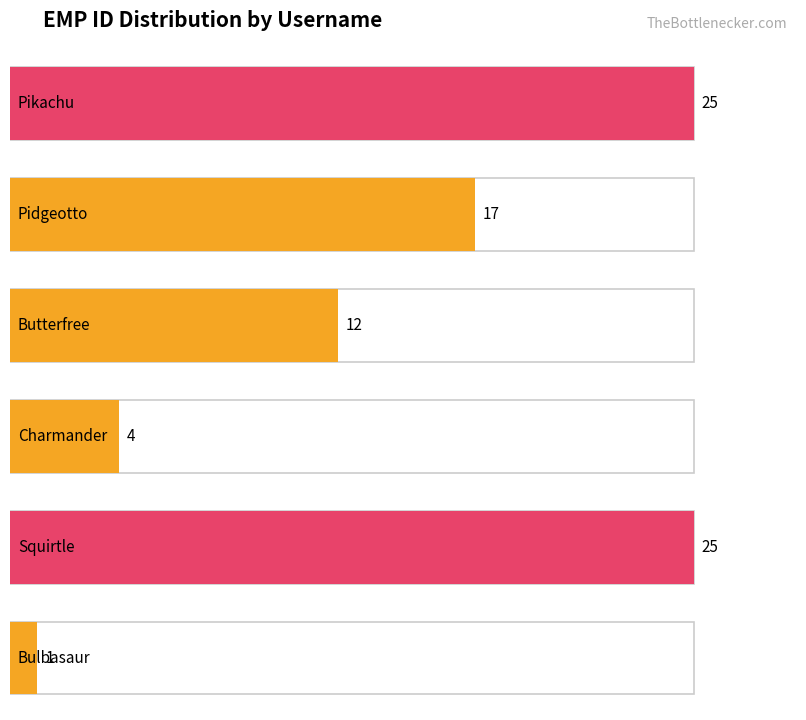

What is the label of the 6th bar from the left?

Bulbasaur